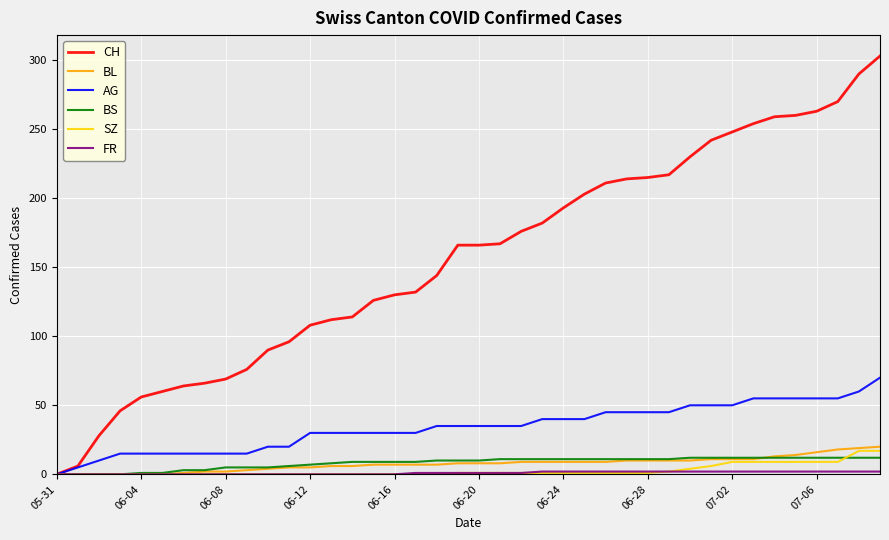

Does the chart have visible grid lines?

Yes